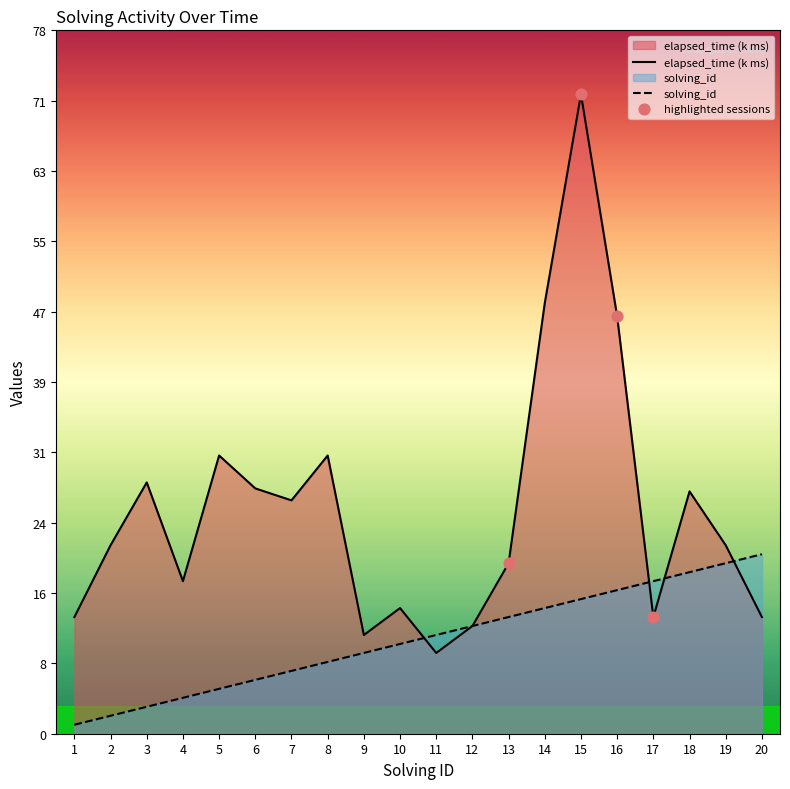

What are all the series names shown in the legend?

solving_id, elapsed_time